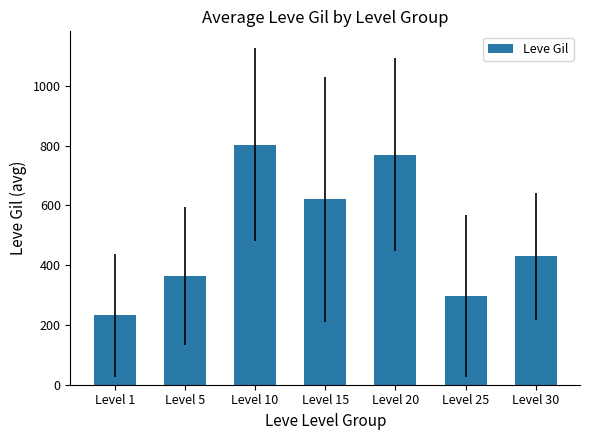

What is the difference between the second highest and minimum values?

537.5